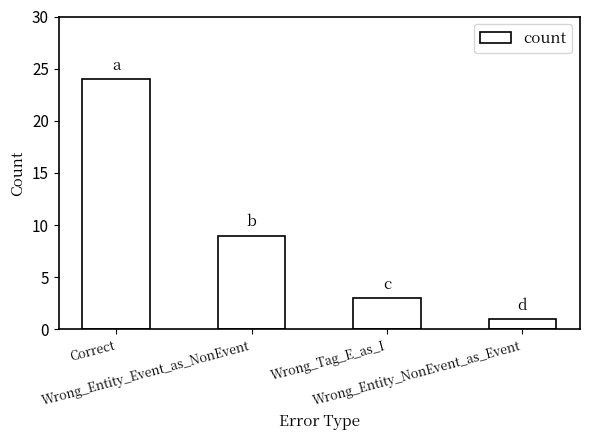

Reading left to right, transcribe all the data shown in this chart.

Correct=24	Wrong_Entity_Event_as_NonEvent=9	Wrong_Tag_E_as_I=3	Wrong_Entity_NonEvent_as_Event=1